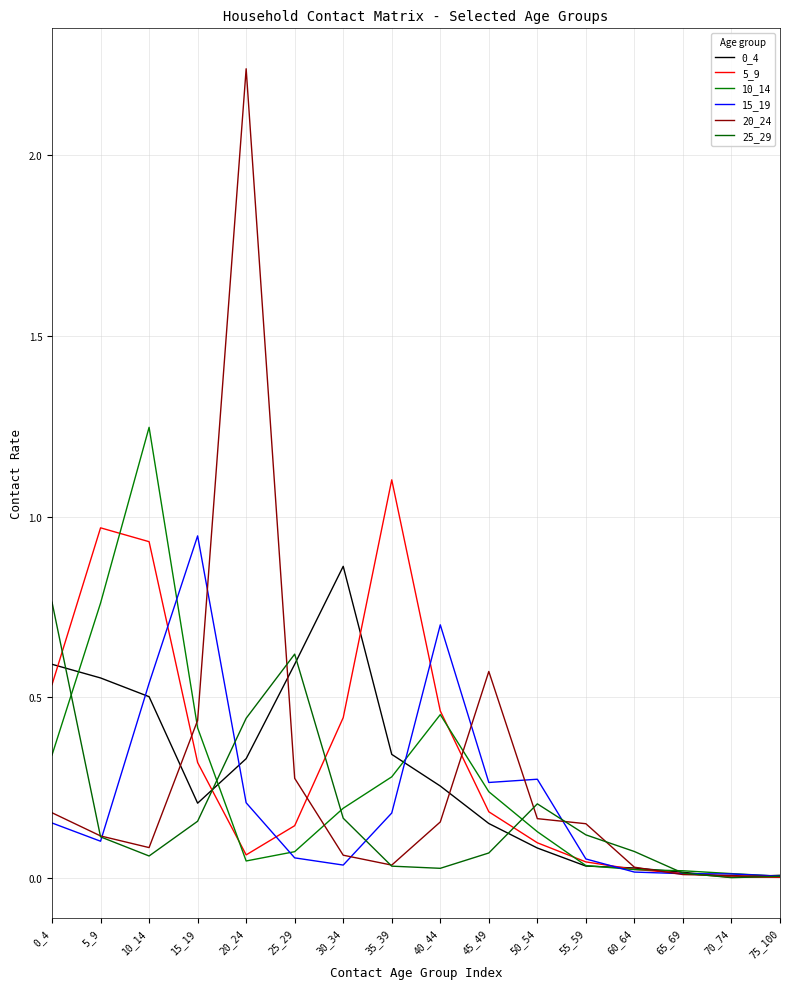

Rank the series at 70_74 from highest to lowest value.

10_14, 15_19, 20_24, 0_4, 5_9, 25_29